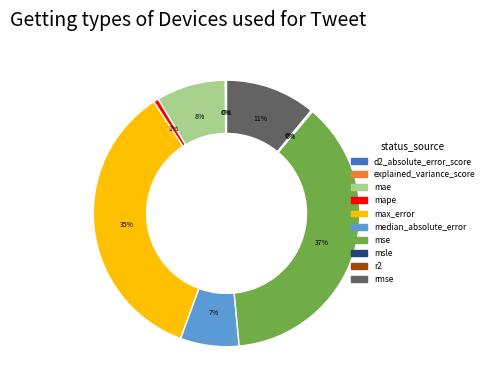

What is the largest slice in the pie chart?

mse